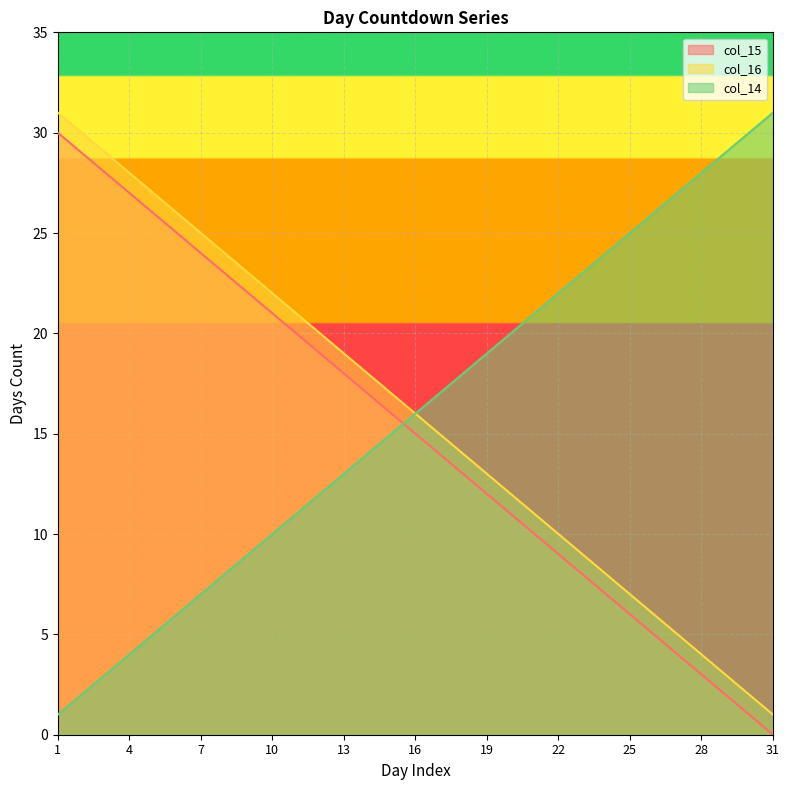

True or false: col_16 and col_15 cross at least once.

False